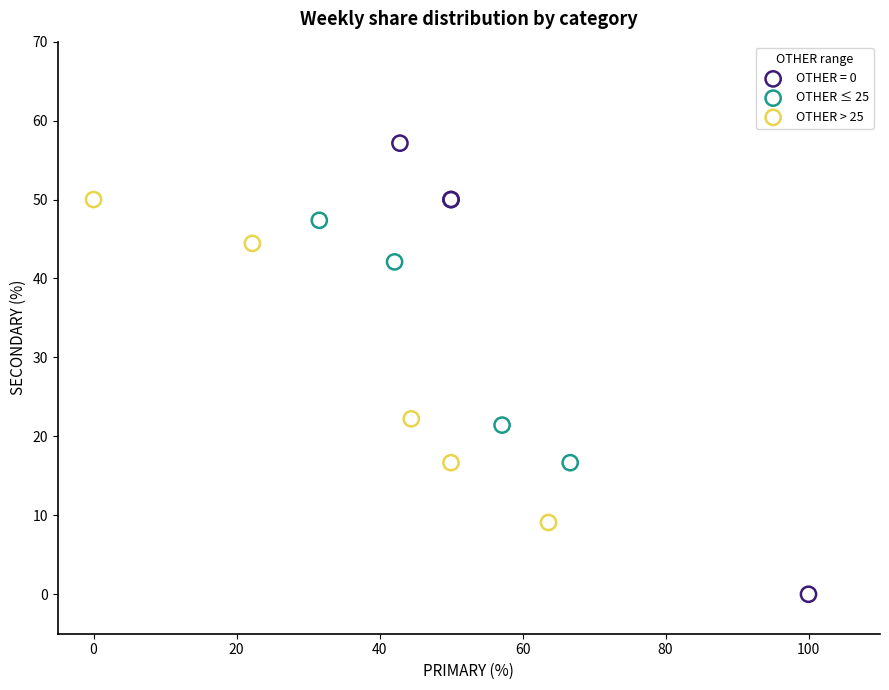

Which series reaches the minimum Y coordinate?

OTHER = 0